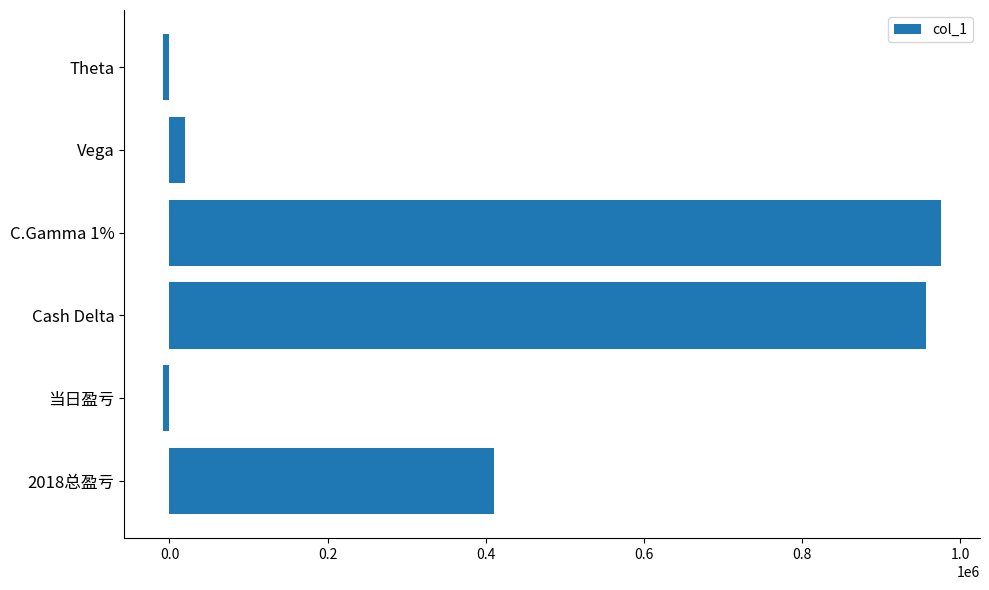

What is the sum of all values?

2348088